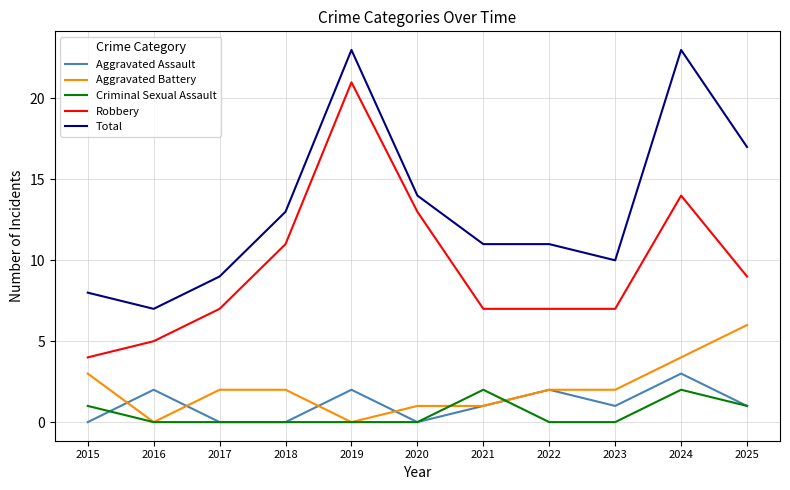

Which series has the largest total across all categories?

Total